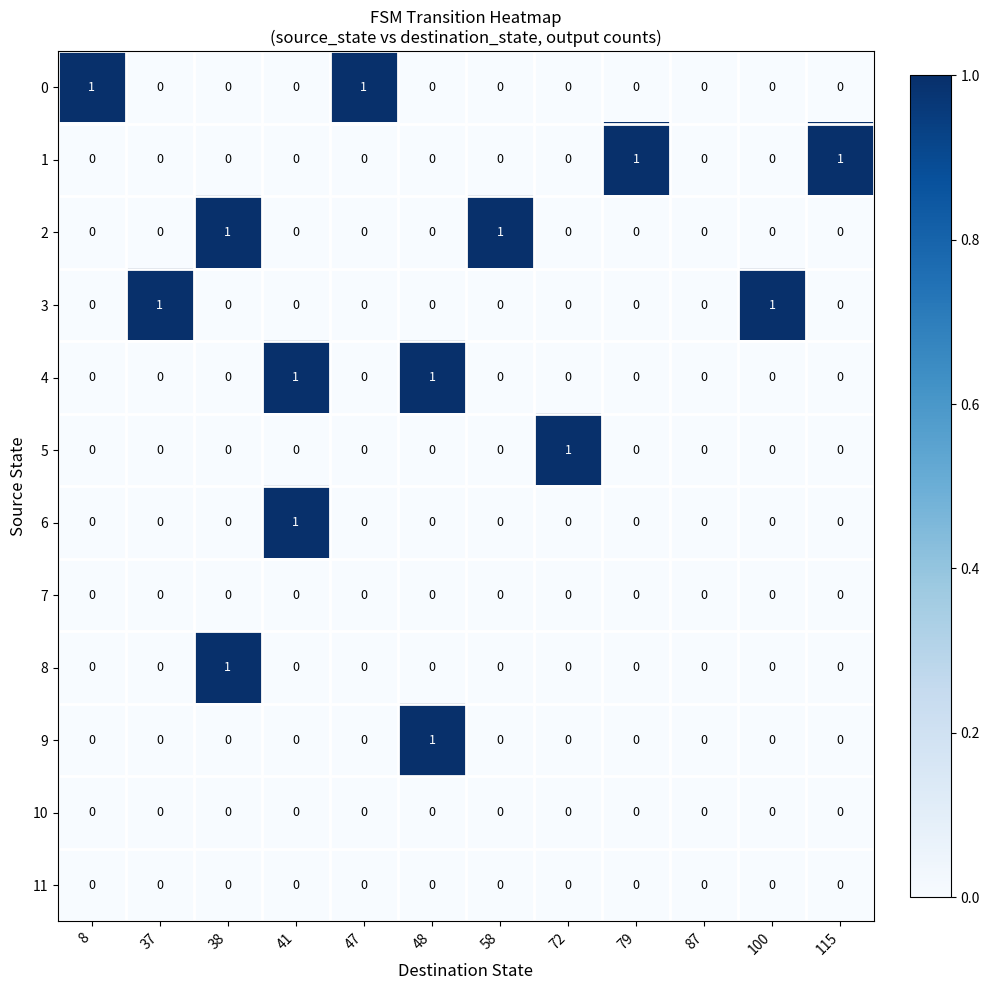

What is the spread (max minus min) of values at 37?

1